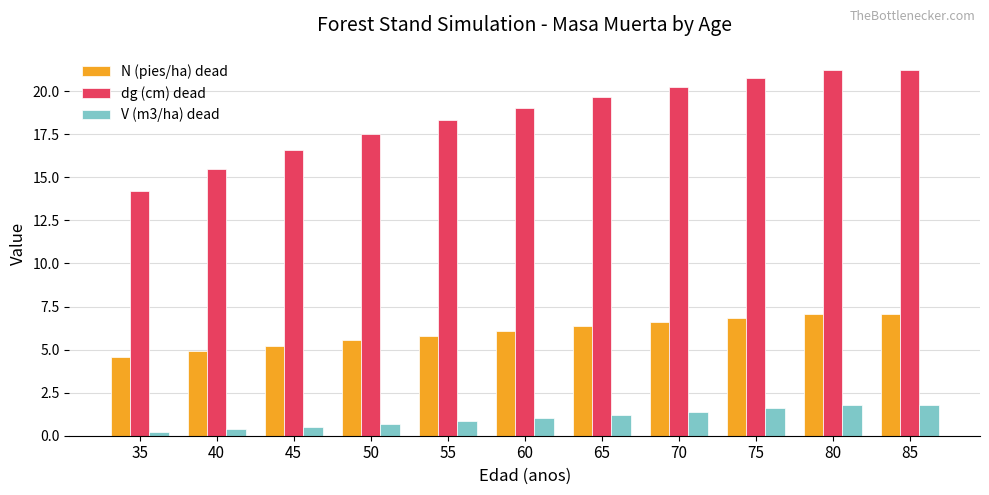

Is the value of dg (cm) dead at 75 greater than the value of V (m3/ha) dead at 75?

Yes